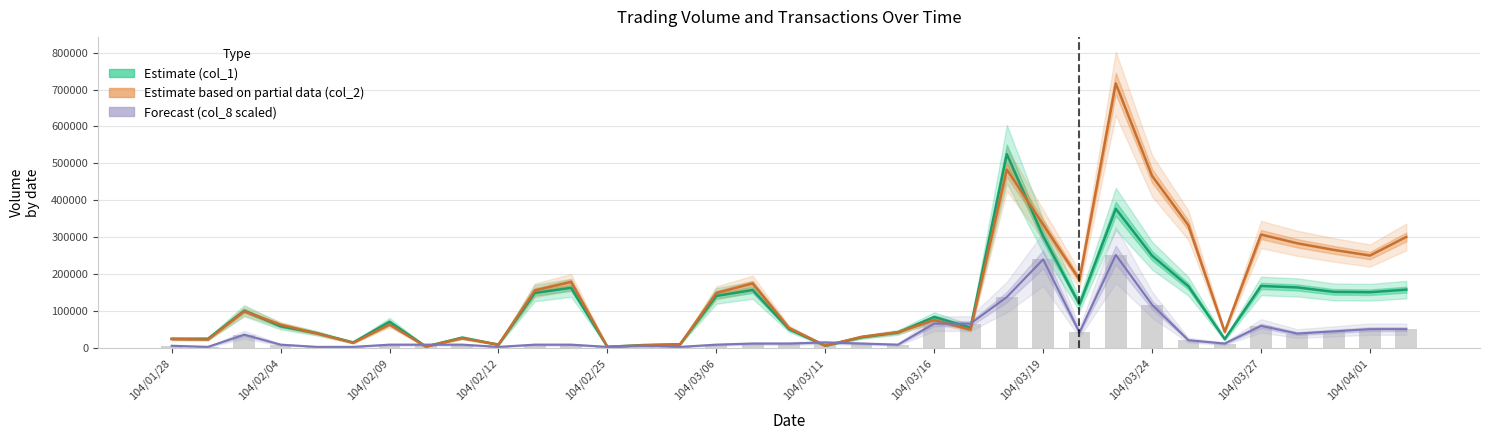

Reading right to left, list all the values displayed in this chart.

Estimate (col_1): 158000	151000	152000	164000	168000	24000	167000	250000	377000	118000	303000	525000	55000	84000	42000	29000	6000	51000	157000	141000	10000	8000	3000	163000	149000	9000	28000	4000	71000	15000	40000	59000	101000	25000	25000
Estimate based on partial data (col_2): 300830	250380	265760	283560	307310	43770	332350	466120	716610	185060	334450	483340	49600	75460	42800	30110	6350	54220	174840	148910	9600	7040	3240	178840	156000	9090	26300	3650	63380	13800	39600	63050	99690	22750	24110
Forecast (col_8 scaled): 51000	51000	45000	39000	60000	12000	21000	117000	252000	42000	240000	138000	66000	66000	9000	12000	15000	12000	12000	9000	3000	6000	3000	9000	9000	3000	9000	9000	9000	3000	3000	9000	36000	3000	6000
Transactions (col_8, scaled): 51000	51000	45000	39000	60000	12000	21000	117000	252000	42000	240000	138000	66000	66000	9000	12000	15000	12000	12000	9000	3000	6000	3000	9000	9000	3000	9000	9000	9000	3000	3000	9000	36000	3000	6000